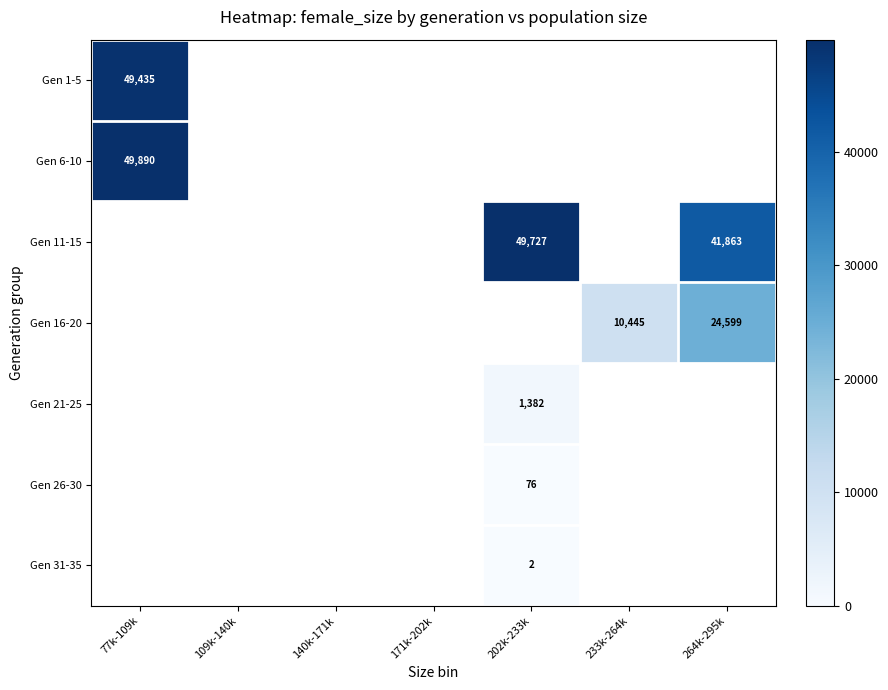

At how many categories does at least one series exceed 16010?

3